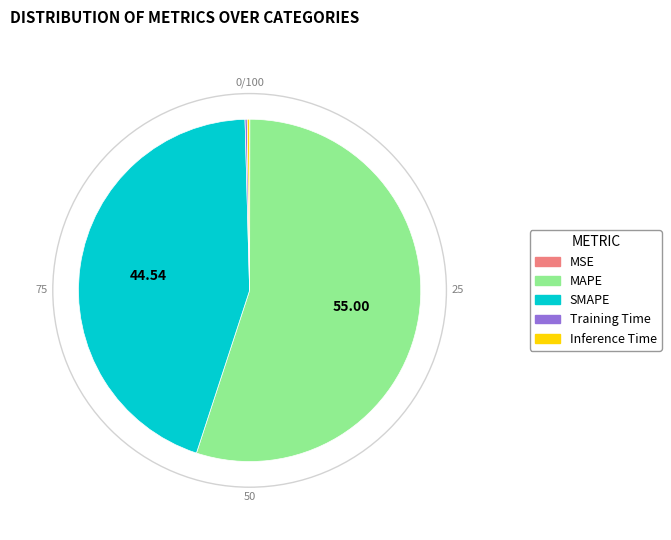

What is the majority slice?

MAPE